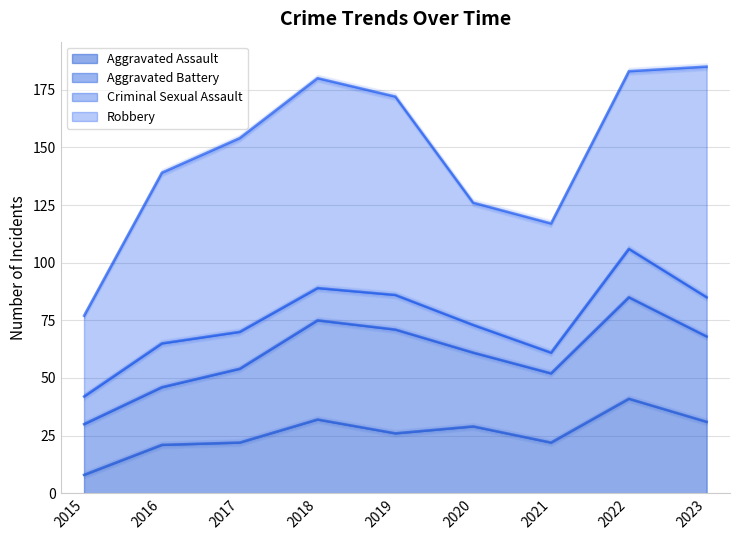

Which series has the widest spread of values?

Robbery